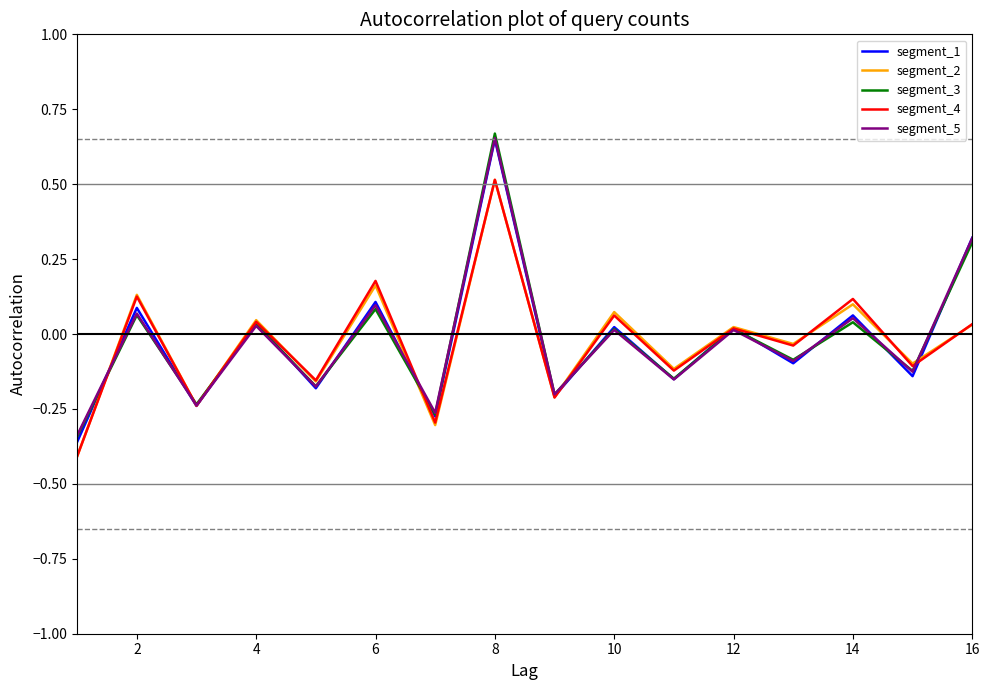

True or false: segment_3 and segment_4 intersect in this chart.

True